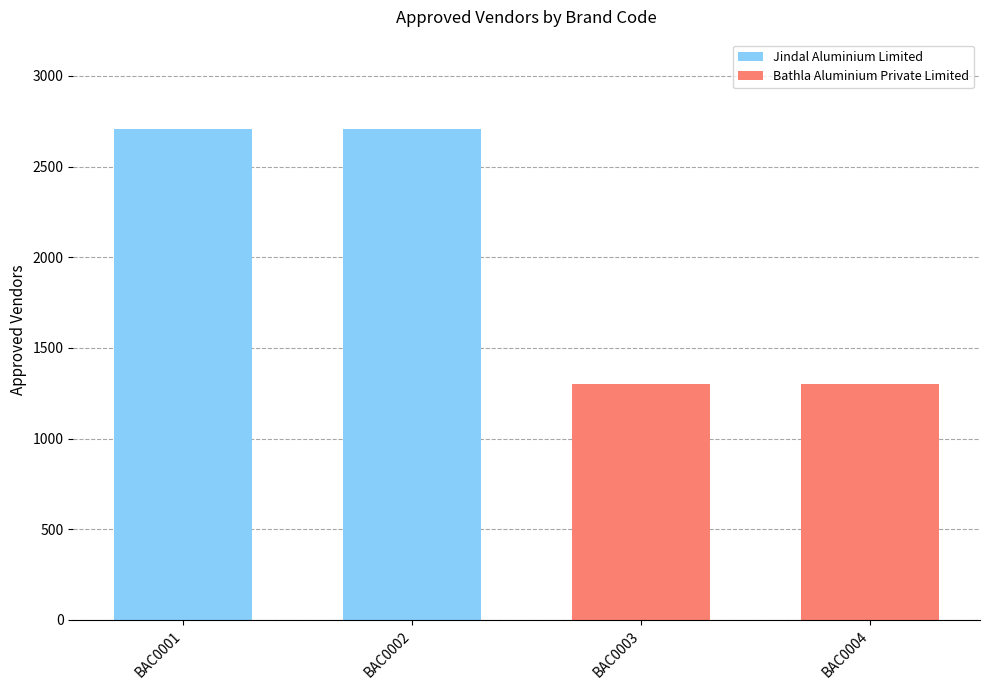

Reading right to left, transcribe all the data shown in this chart.

BAC0004=1300	BAC0003=1300	BAC0002=2706	BAC0001=2706